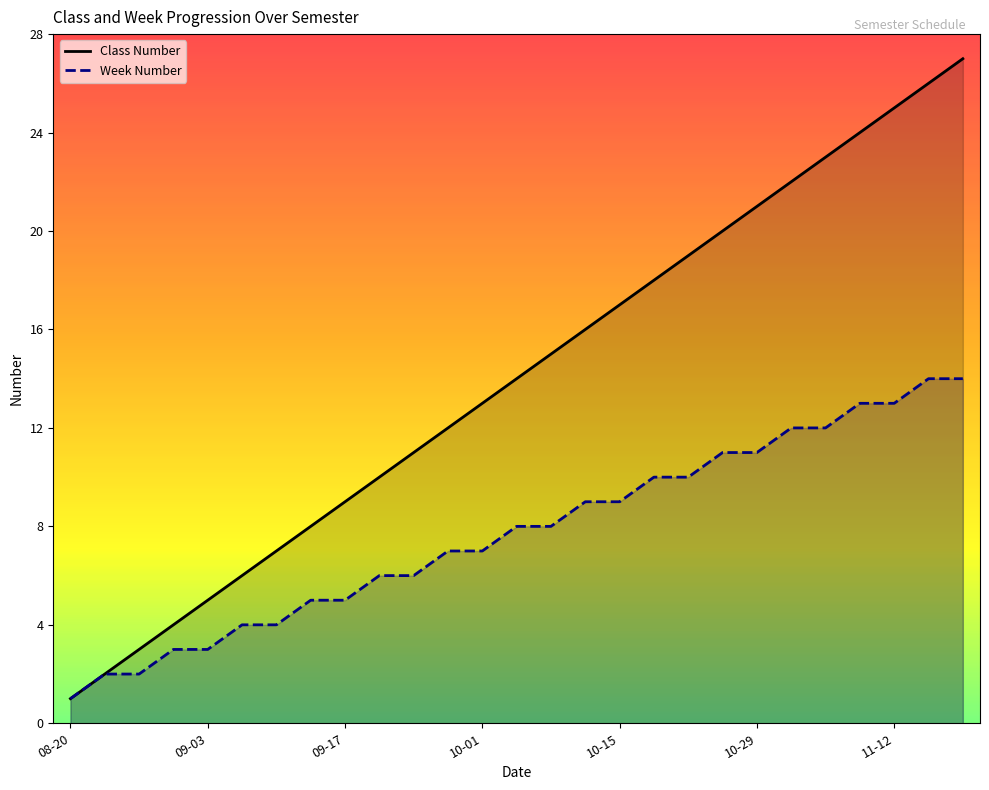

What is the label of the 12th point from the left?

11